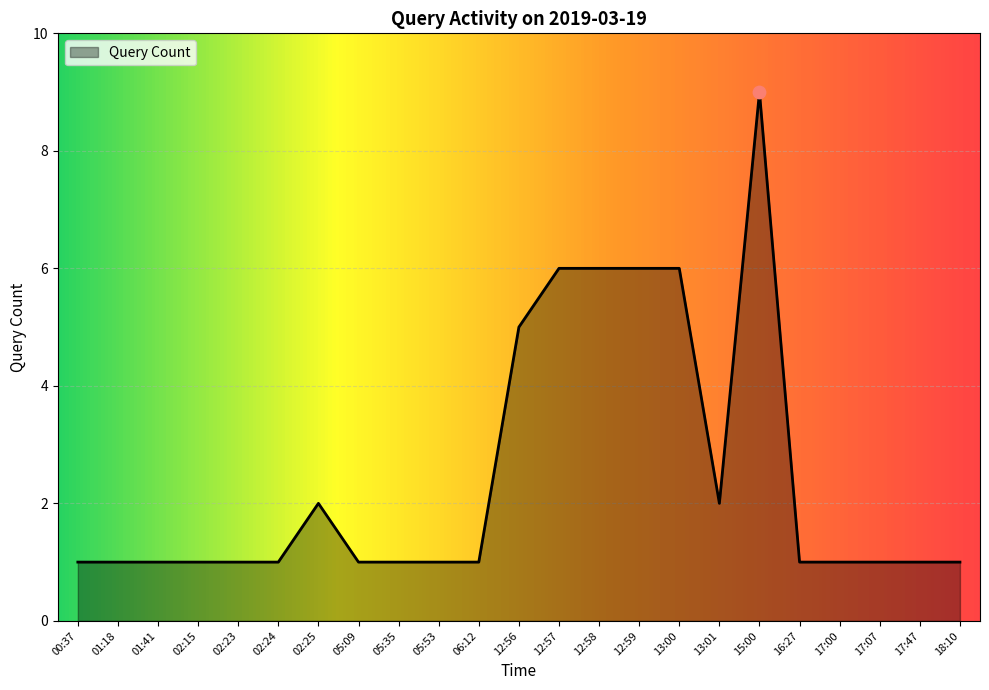

What is the ratio of the value at 12:59 to the value at 02:15?

6.0